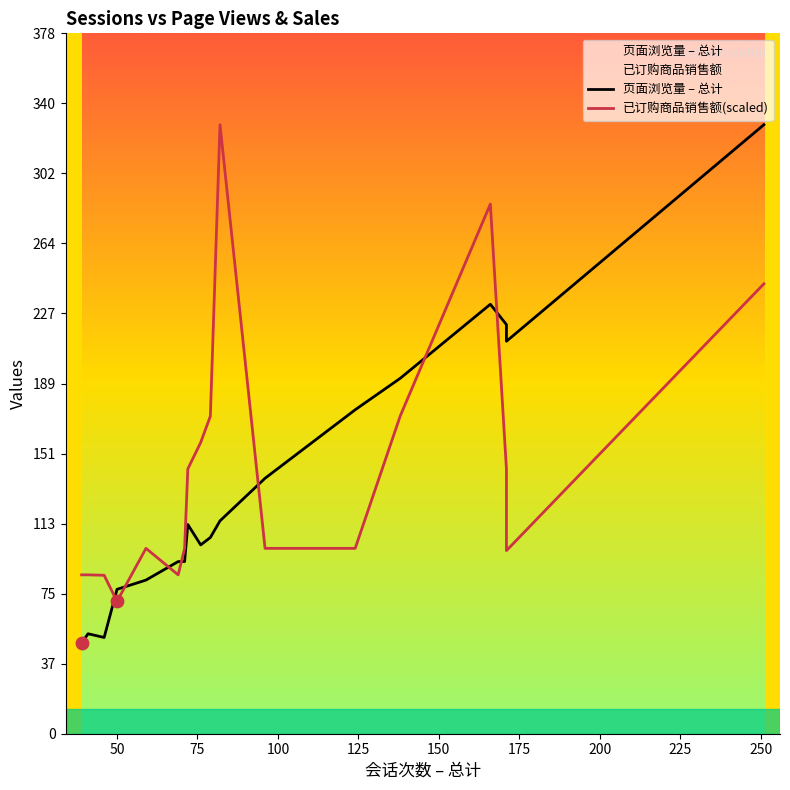

Is the value of 页面浏览量 – 总计 at 150 greater than the value of 已订购商品销售额(scaled) at 13?

No